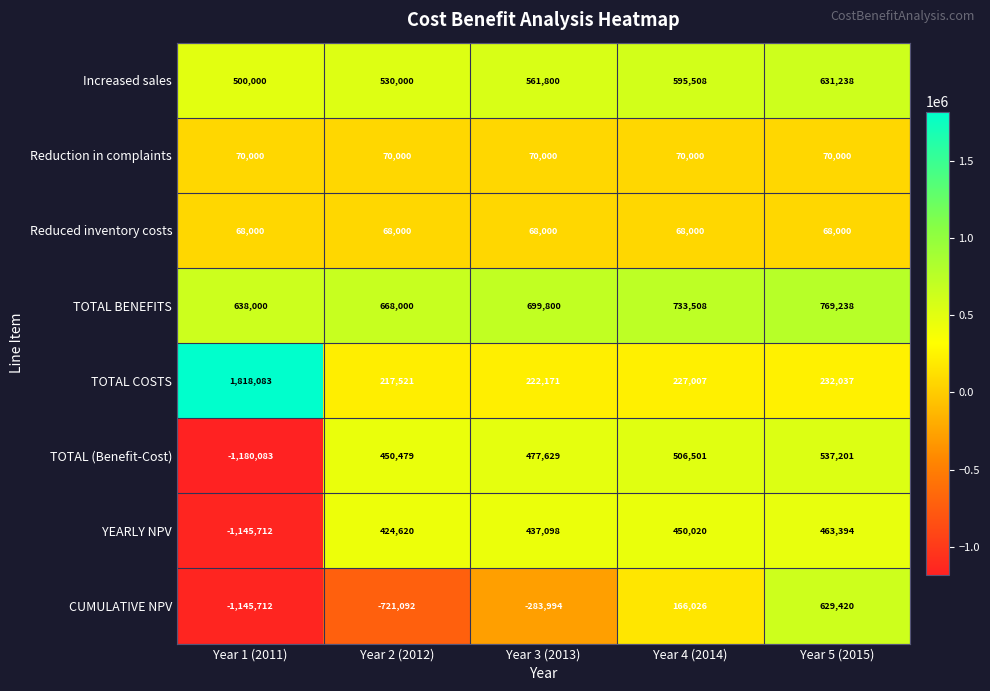

List the series in order of their peak value, highest first.

TOTAL COSTS, TOTAL BENEFITS, Increased sales, CUMULATIVE NPV, TOTAL (Benefit-Cost), YEARLY NPV, Reduction in complaints, Reduced inventory costs